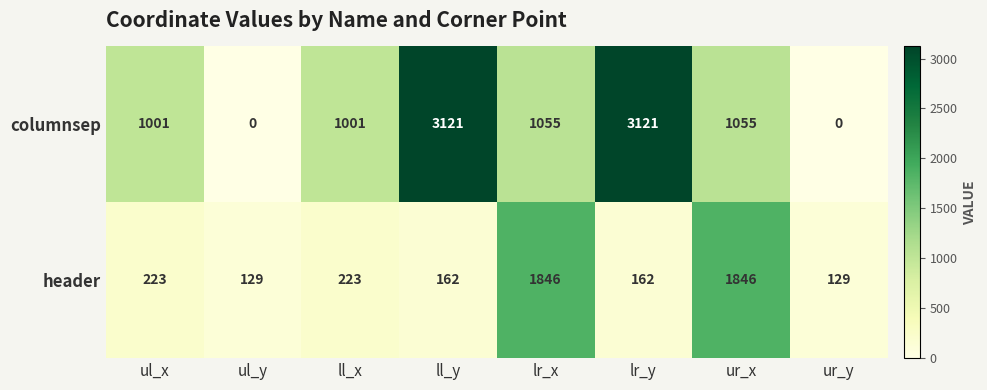

Rank the series by their maximum value, from highest to lowest.

columnsep, header